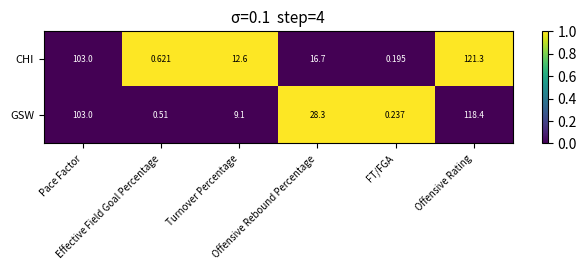

Rank the series by their maximum value, from highest to lowest.

CHI, GSW